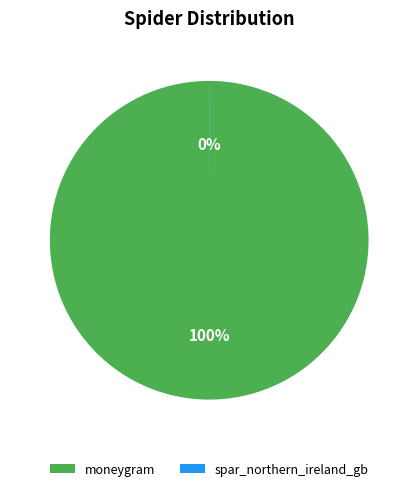

True or false: moneygram accounts for 100% of the total.

True